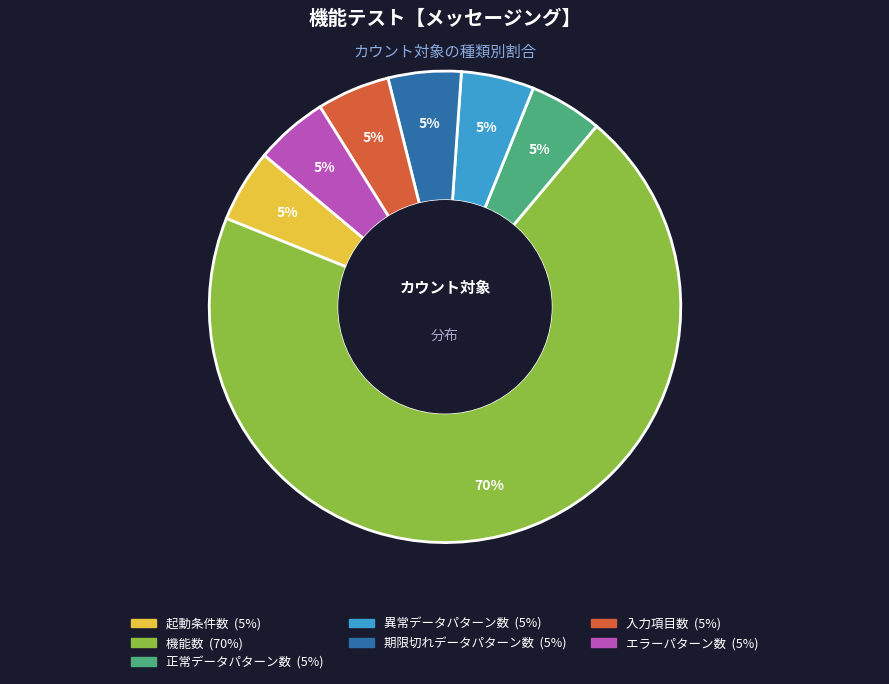

To the nearest percent, what percentage of the pie is エラーパターン数?

5%